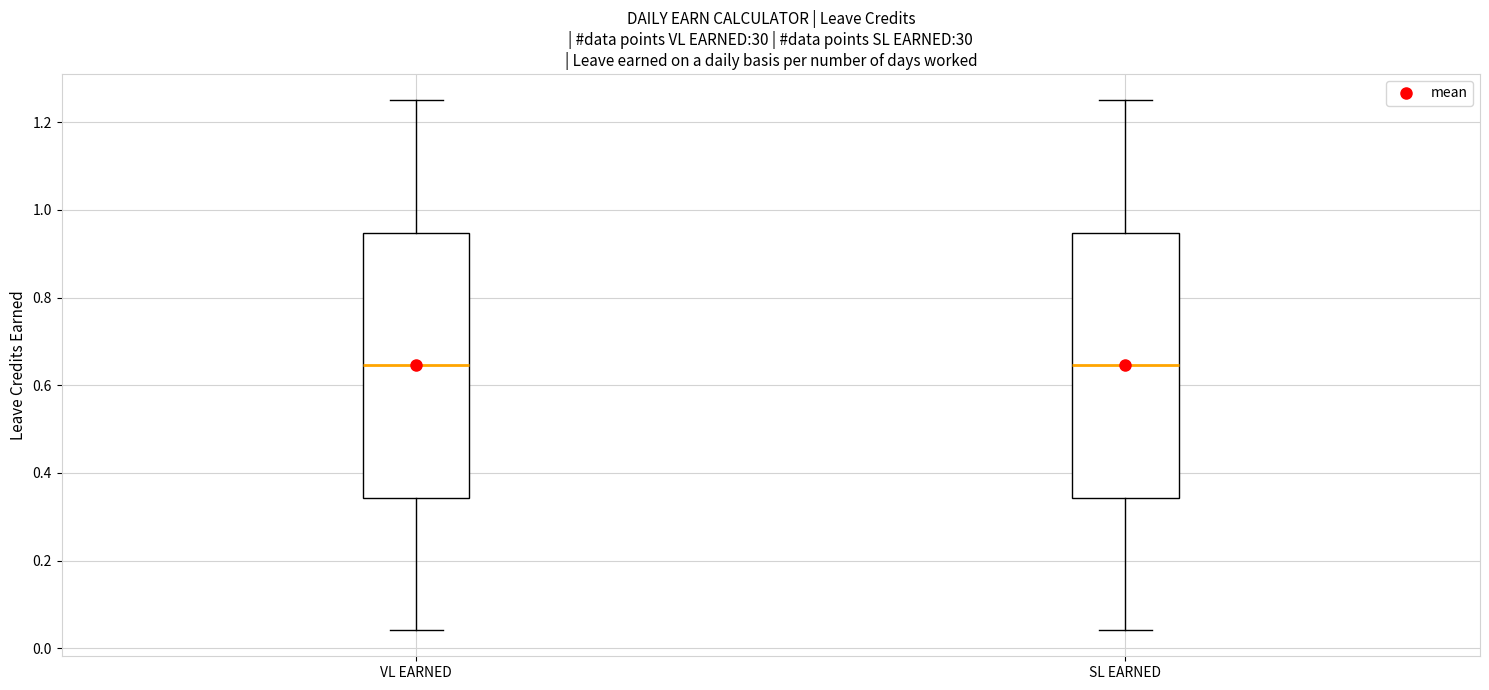

Where does the lower whisker of the box for SL EARNED end on the y-axis? The values are not printed on the chart, so give them approximately, as read against the axis.

0.04